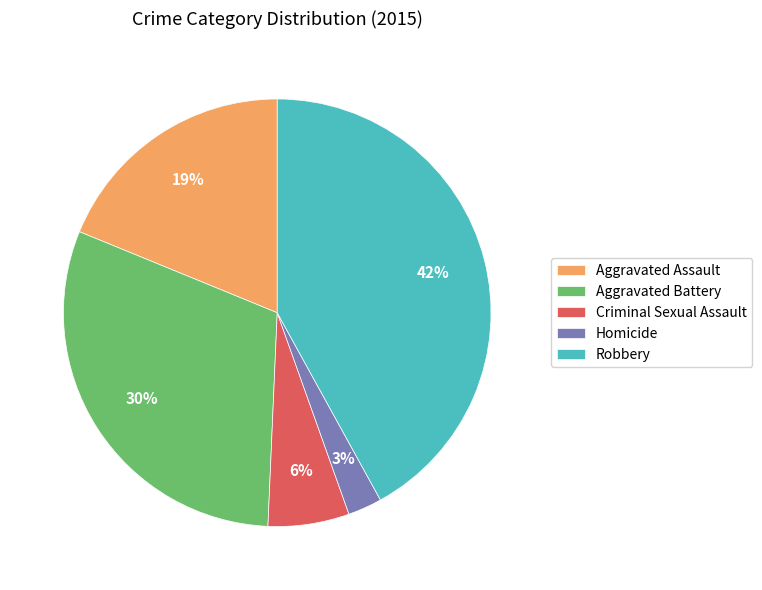

Approximately how many times larger is the value at Aggravated Battery compared to Aggravated Assault?

1.6